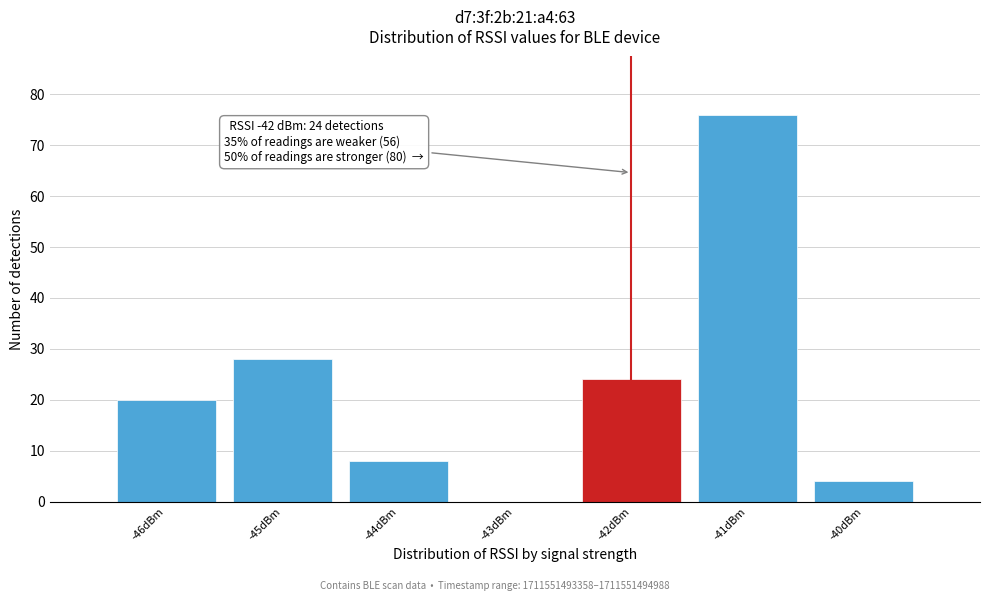

Over which range of the x-axis is the bar tallest?

-41.5 to -40.5